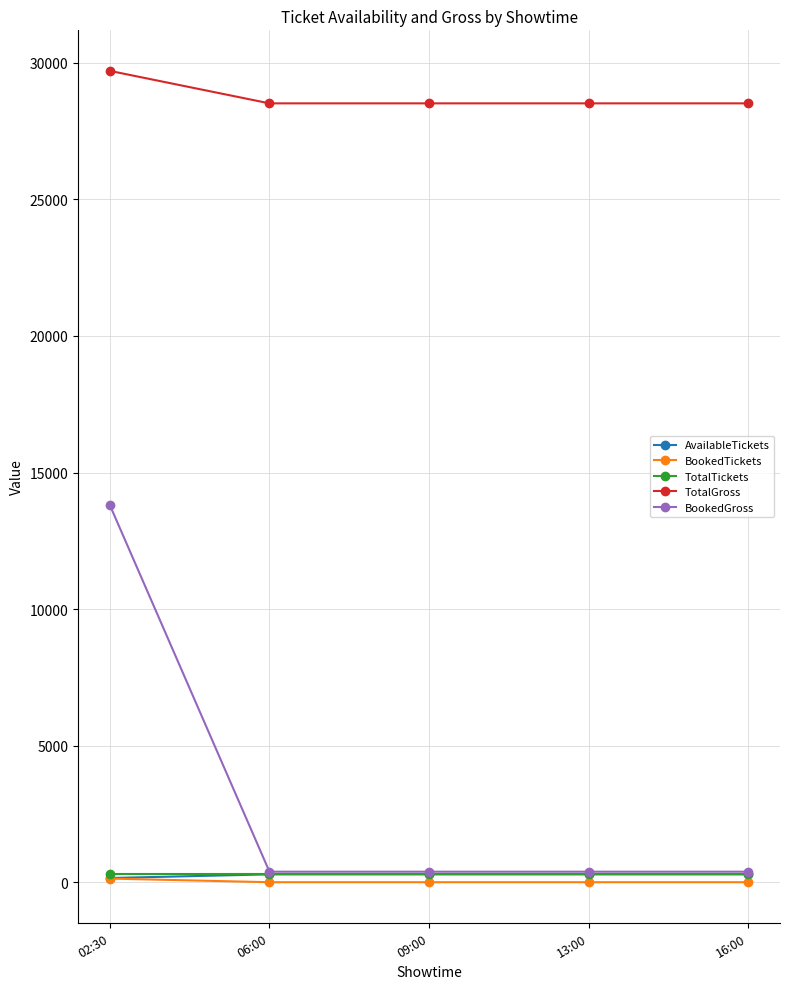

What is the label of the 1st point from the right?

16:00